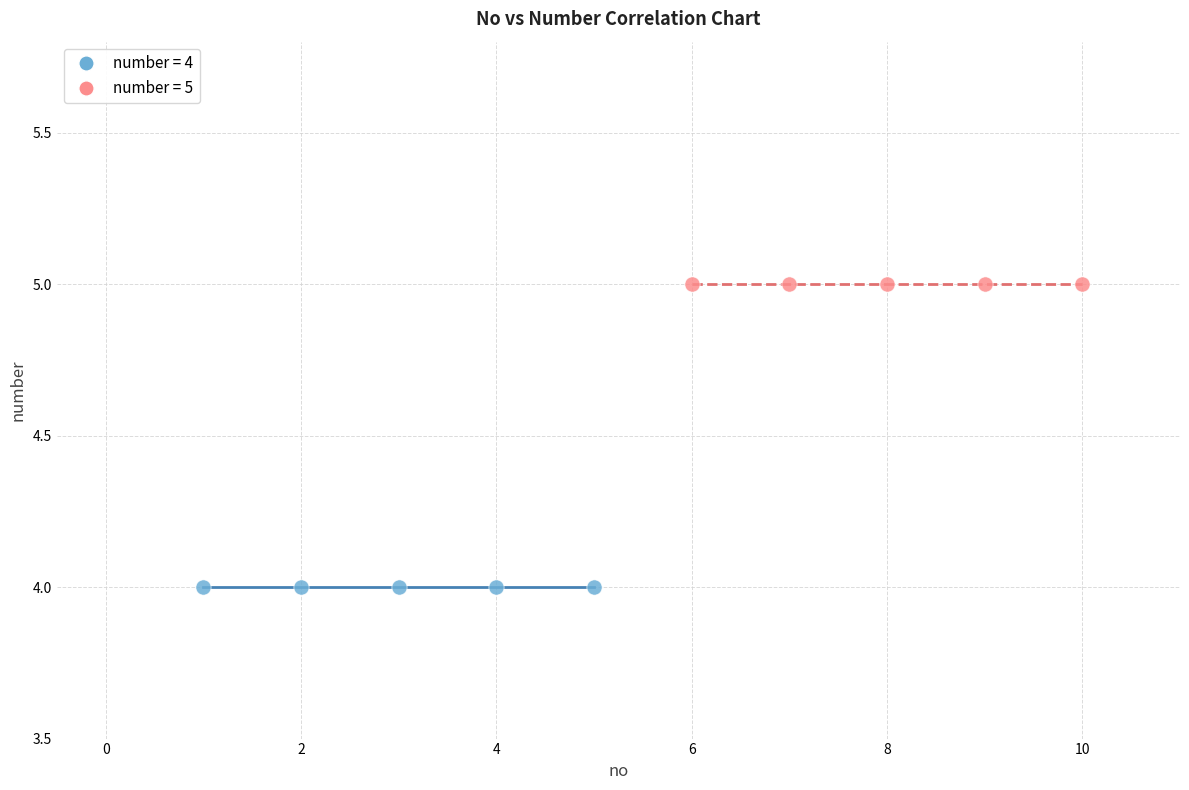

Which series reaches the minimum Y coordinate?

number = 4